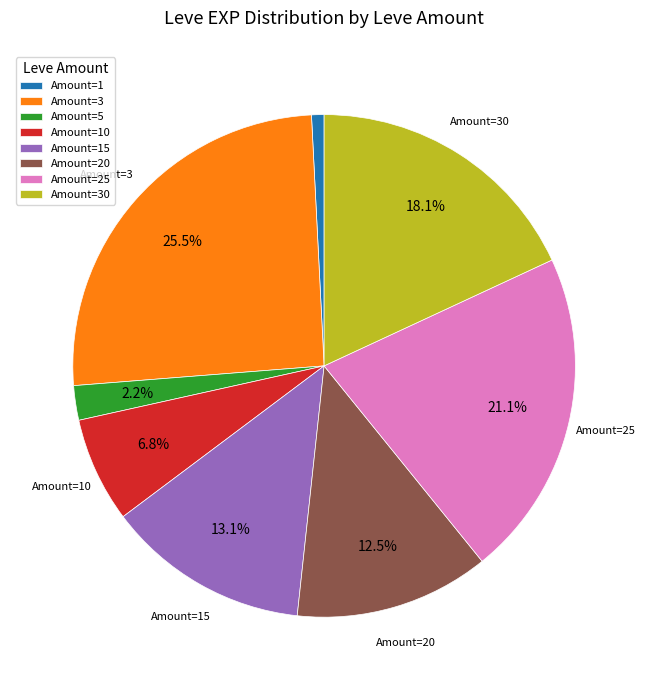

Is there any slice that represents more than half of the pie?

No